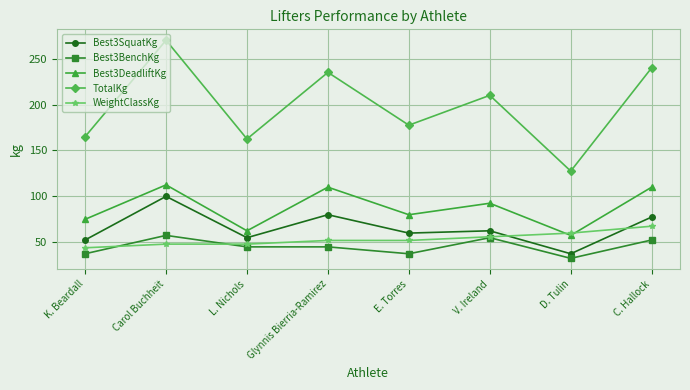

Reading left to right, extract all data points from this chart.

Best3SquatKg: K. Beardall=52.5	Carol Buchheit=100.0	L. Nichols=55.0	Glynnis Bierria-Ramirez=80.0	E. Torres=60.0	V. Ireland=62.5	D. Tulin=37.5	C. Hallock=77.5
Best3BenchKg: K. Beardall=37.5	Carol Buchheit=57.5	L. Nichols=45.0	Glynnis Bierria-Ramirez=45.0	E. Torres=37.5	V. Ireland=55.0	D. Tulin=32.5	C. Hallock=52.5
Best3DeadliftKg: K. Beardall=75.0	Carol Buchheit=112.5	L. Nichols=62.5	Glynnis Bierria-Ramirez=110.0	E. Torres=80.0	V. Ireland=92.5	D. Tulin=57.5	C. Hallock=110.0
TotalKg: K. Beardall=165.0	Carol Buchheit=270.0	L. Nichols=162.5	Glynnis Bierria-Ramirez=235.0	E. Torres=177.5	V. Ireland=210.0	D. Tulin=127.5	C. Hallock=240.0
WeightClassKg: K. Beardall=44.0	Carol Buchheit=48.0	L. Nichols=48.0	Glynnis Bierria-Ramirez=52.0	E. Torres=52.0	V. Ireland=56.0	D. Tulin=60.0	C. Hallock=67.5